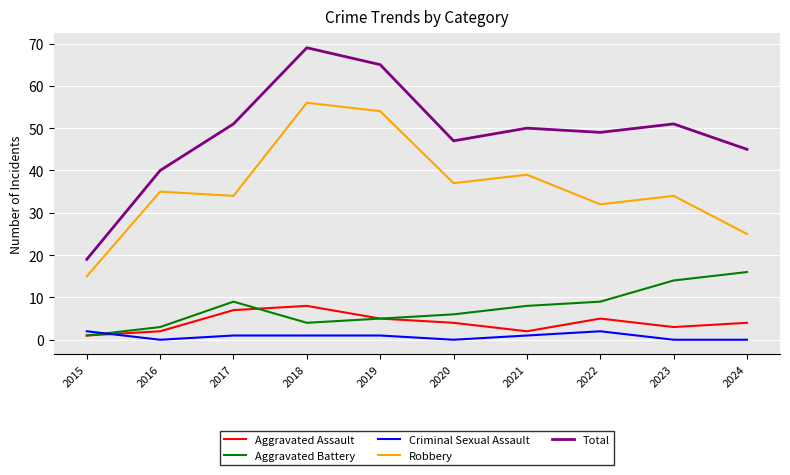

Is it true that Robbery equals 23 at 2023?

False